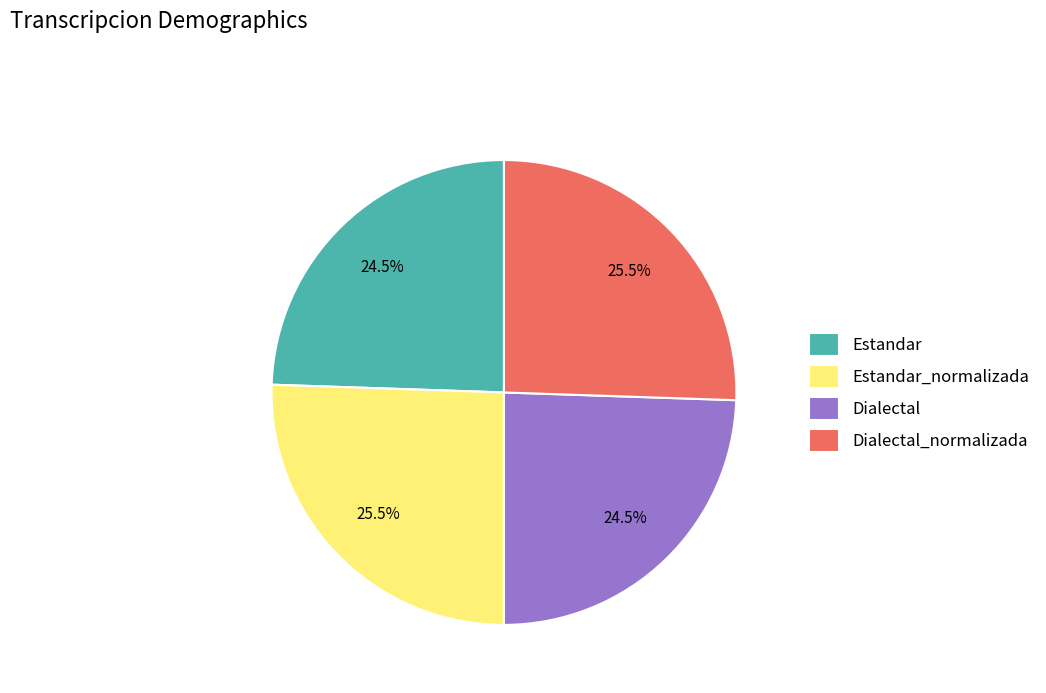

Combined, what portion of the pie is Estandar_normalizada and Dialectal?

50.0%